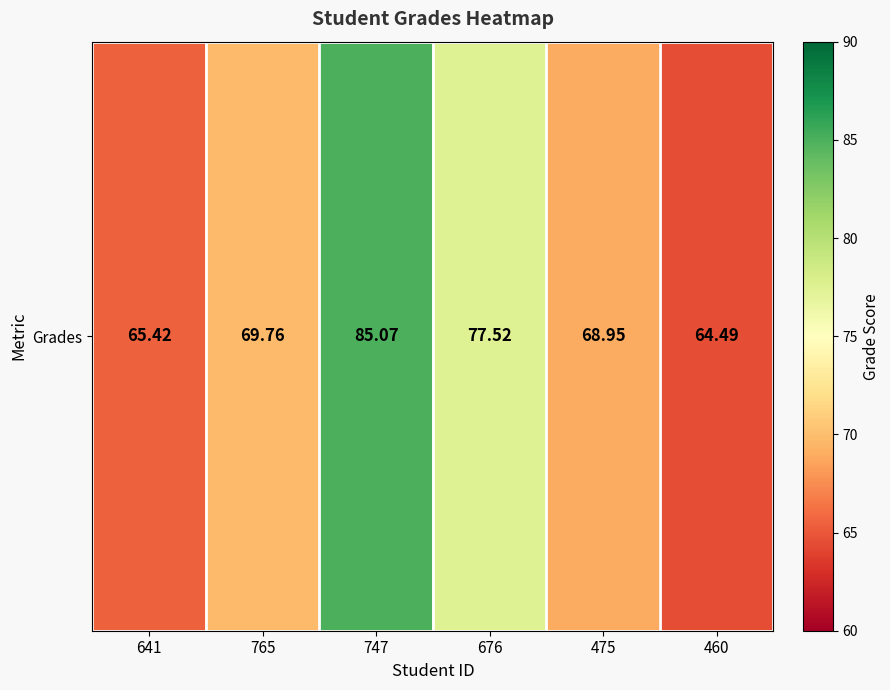

What is the difference between the values at 765 and 460?

5.3